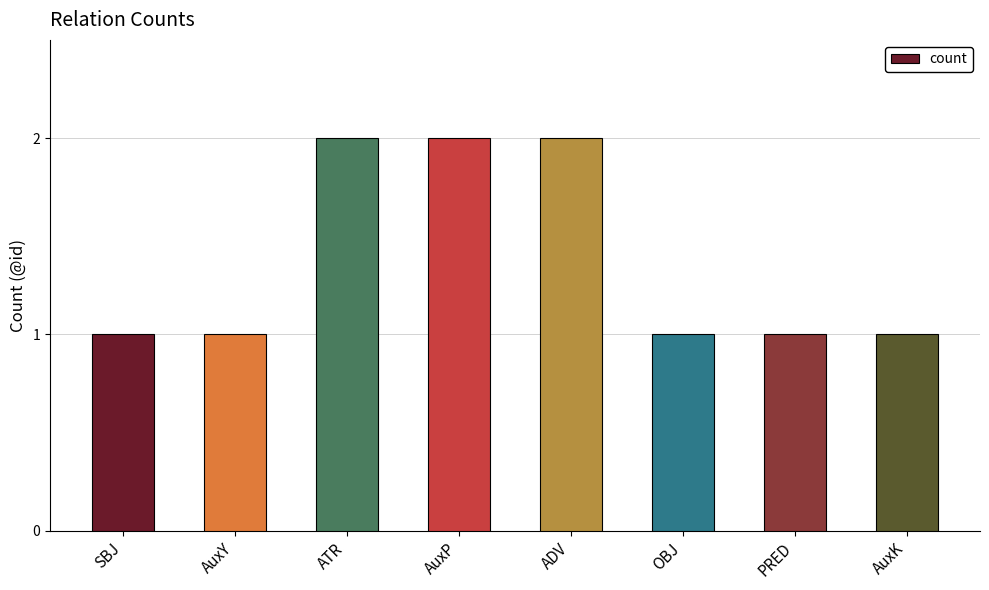

What position from the right is ADV?

4